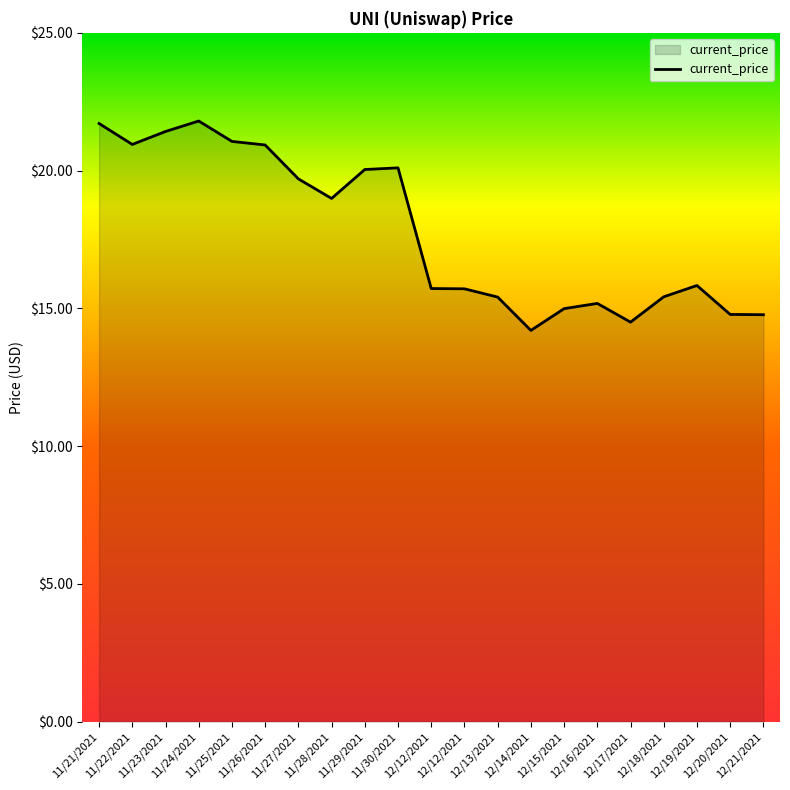

How many lines are shown in the chart?

1